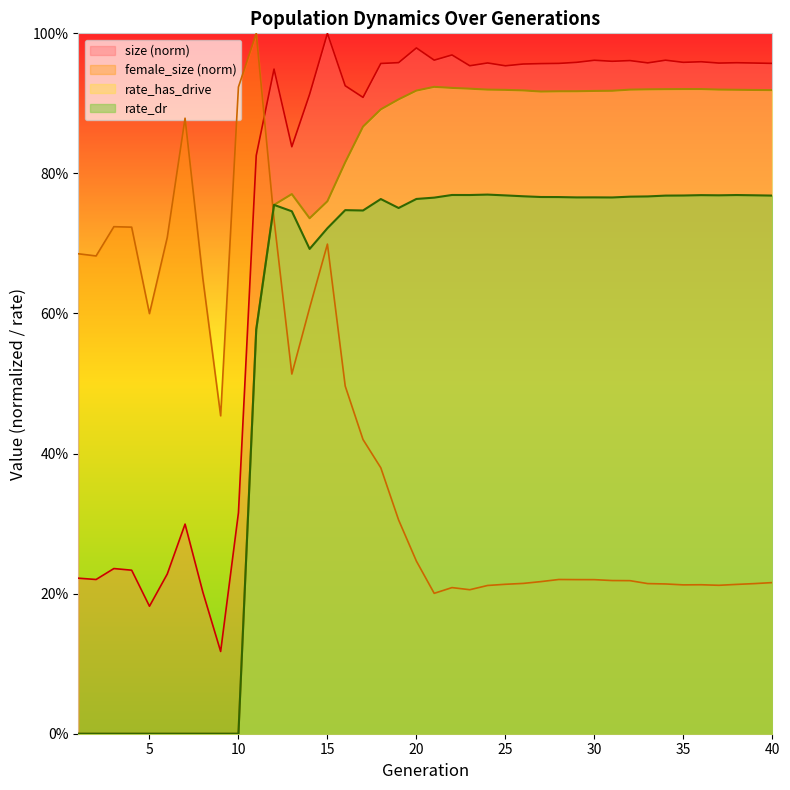

List the labels in order of female_size value, smallest first.

21, 23, 22, 24, 37, 35, 36, 38, 25, 34, 33, 39, 26, 40, 27, 32, 31, 30, 29, 28, 20, 19, 18, 17, 9, 16, 13, 5, 14, 8, 2, 1, 15, 6, 4, 3, 12, 7, 10, 11